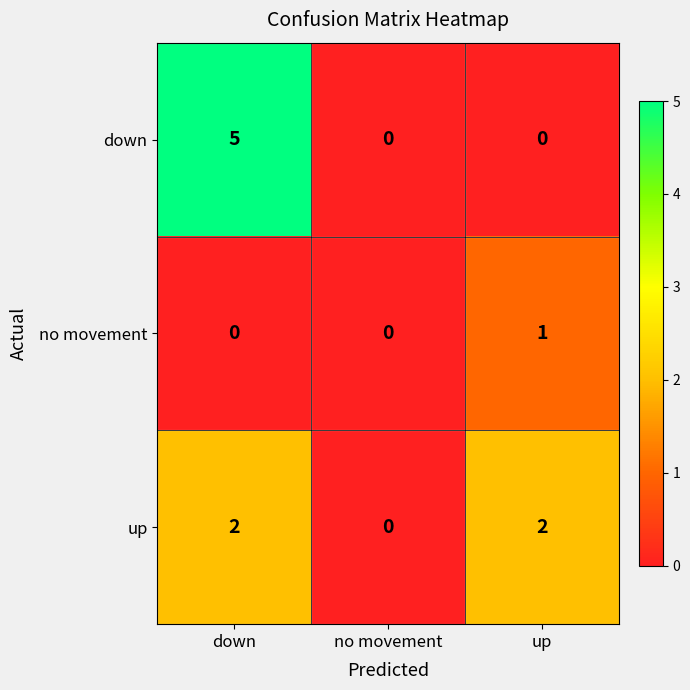

What is the total value across all series at up?

3